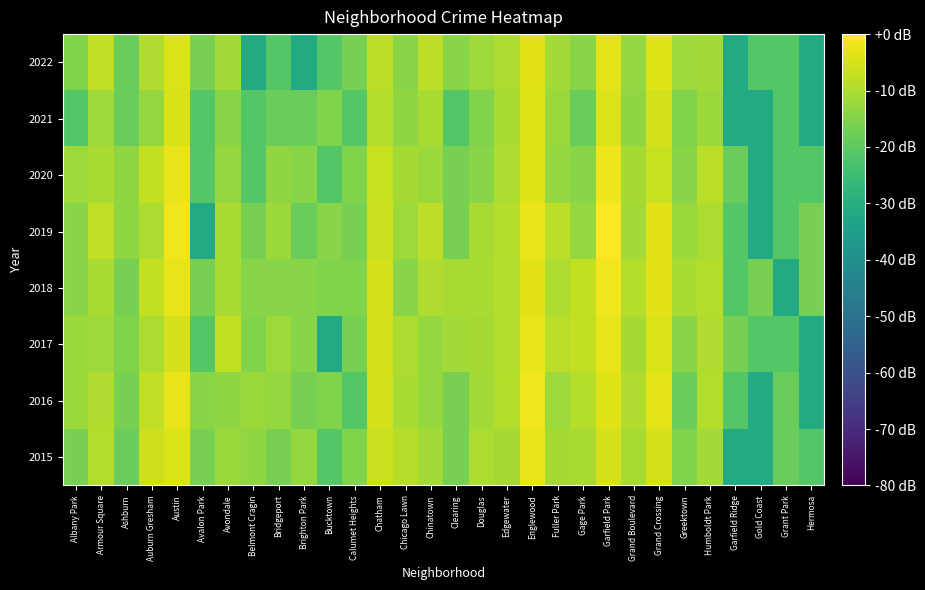

Reading right to left, extract all data points from this chart.

2015: Hermosa=-21.2	Grant Park=-18.2	Gold Coast=-31.2	Garfield Ridge=-31.2	Humboldt Park=-11.2	Greektown=-15.2	Grand Crossing=-5.4	Grand Boulevard=-10.4	Garfield Park=-5.3	Gage Park=-10.4	Fuller Park=-10.8	Englewood=-3.0	Edgewater=-10.8	Douglas=-9.7	Clearing=-16.4	Chinatown=-11.2	Chicago Lawn=-8.6	Chatham=-6.3	Calumet Heights=-15.2	Bucktown=-21.2	Brighton Park=-12.7	Bridgeport=-16.4	Belmont Cragin=-13.4	Avondale=-12.1	Avalon Park=-16.4	Austin=-4.2	Auburn Gresham=-6.1	Ashburn=-18.2	Armour Square=-9.1	Albany Park=-16.4
2016: Hermosa=-31.2	Grant Park=-18.2	Gold Coast=-31.2	Garfield Ridge=-21.2	Humboldt Park=-9.1	Greektown=-18.2	Grand Crossing=-3.2	Grand Boulevard=-9.4	Garfield Park=-4.0	Gage Park=-8.9	Fuller Park=-11.6	Englewood=-1.6	Edgewater=-8.9	Douglas=-11.2	Clearing=-16.4	Chinatown=-12.7	Chicago Lawn=-10.0	Chatham=-5.3	Calumet Heights=-21.2	Bucktown=-15.2	Brighton Park=-16.4	Bridgeport=-12.7	Belmont Cragin=-12.1	Avondale=-13.4	Avalon Park=-14.2	Austin=-3.0	Auburn Gresham=-7.7	Ashburn=-16.4	Armour Square=-9.4	Albany Park=-12.1
2017: Hermosa=-31.2	Grant Park=-21.2	Gold Coast=-21.2	Garfield Ridge=-16.4	Humboldt Park=-9.4	Greektown=-14.2	Grand Crossing=-4.1	Grand Boulevard=-10.8	Garfield Park=-3.0	Gage Park=-7.2	Fuller Park=-8.2	Englewood=-3.0	Edgewater=-9.1	Douglas=-10.8	Clearing=-11.2	Chinatown=-12.7	Chicago Lawn=-9.7	Chatham=-5.3	Calumet Heights=-16.4	Bucktown=-31.2	Brighton Park=-14.2	Bridgeport=-11.6	Belmont Cragin=-15.2	Avondale=-7.4	Avalon Park=-21.2	Austin=-5.3	Auburn Gresham=-9.7	Ashburn=-15.2	Armour Square=-11.6	Albany Park=-12.1
2018: Hermosa=-16.4	Grant Park=-31.2	Gold Coast=-16.4	Garfield Ridge=-21.2	Humboldt Park=-9.1	Greektown=-10.0	Grand Crossing=-3.6	Grand Boulevard=-8.9	Garfield Park=-1.7	Gage Park=-7.2	Fuller Park=-9.7	Englewood=-3.5	Edgewater=-9.1	Douglas=-10.0	Clearing=-10.4	Chinatown=-9.4	Chicago Lawn=-14.2	Chatham=-5.6	Calumet Heights=-15.2	Bucktown=-15.2	Brighton Park=-14.2	Bridgeport=-14.2	Belmont Cragin=-14.2	Avondale=-10.0	Avalon Park=-16.4	Austin=-3.0	Auburn Gresham=-7.2	Ashburn=-16.4	Armour Square=-10.0	Albany Park=-14.2
2019: Hermosa=-16.4	Grant Park=-21.2	Gold Coast=-31.2	Garfield Ridge=-21.2	Humboldt Park=-9.7	Greektown=-12.1	Grand Crossing=-3.5	Grand Boulevard=-11.2	Garfield Park=0.0	Gage Park=-12.7	Fuller Park=-8.0	Englewood=-2.3	Edgewater=-8.9	Douglas=-10.4	Clearing=-16.4	Chinatown=-8.0	Chicago Lawn=-11.6	Chatham=-6.4	Calumet Heights=-16.4	Bucktown=-14.2	Brighton Park=-18.2	Bridgeport=-12.1	Belmont Cragin=-16.4	Avondale=-10.0	Avalon Park=-31.2	Austin=-1.8	Auburn Gresham=-9.7	Ashburn=-13.4	Armour Square=-7.6	Albany Park=-14.2
2020: Hermosa=-21.2	Grant Park=-21.2	Gold Coast=-31.2	Garfield Ridge=-18.2	Humboldt Park=-8.4	Greektown=-14.2	Grand Crossing=-6.7	Grand Boulevard=-10.8	Garfield Park=-2.1	Gage Park=-14.2	Fuller Park=-12.7	Englewood=-3.8	Edgewater=-9.7	Douglas=-14.2	Clearing=-16.4	Chinatown=-12.1	Chicago Lawn=-10.8	Chatham=-6.9	Calumet Heights=-15.2	Bucktown=-21.2	Brighton Park=-14.2	Bridgeport=-13.4	Belmont Cragin=-21.2	Avondale=-12.7	Avalon Park=-21.2	Austin=-2.7	Auburn Gresham=-7.2	Ashburn=-13.4	Armour Square=-10.0	Albany Park=-11.6
2021: Hermosa=-31.2	Grant Park=-21.2	Gold Coast=-31.2	Garfield Ridge=-31.2	Humboldt Park=-12.1	Greektown=-15.2	Grand Crossing=-5.6	Grand Boulevard=-13.4	Garfield Park=-4.2	Gage Park=-18.2	Fuller Park=-12.1	Englewood=-4.0	Edgewater=-10.4	Douglas=-15.2	Clearing=-21.2	Chinatown=-10.4	Chicago Lawn=-13.4	Chatham=-8.9	Calumet Heights=-21.2	Bucktown=-15.2	Brighton Park=-18.2	Bridgeport=-18.2	Belmont Cragin=-21.2	Avondale=-14.2	Avalon Park=-21.2	Austin=-4.7	Auburn Gresham=-12.7	Ashburn=-18.2	Armour Square=-11.6	Albany Park=-21.2
2022: Hermosa=-31.2	Grant Park=-21.2	Gold Coast=-21.2	Garfield Ridge=-31.2	Humboldt Park=-11.2	Greektown=-11.6	Grand Crossing=-3.8	Grand Boulevard=-12.7	Garfield Park=-3.4	Gage Park=-14.2	Fuller Park=-11.2	Englewood=-3.5	Edgewater=-9.7	Douglas=-11.6	Clearing=-14.2	Chinatown=-8.0	Chicago Lawn=-14.2	Chatham=-8.0	Calumet Heights=-16.4	Bucktown=-21.2	Brighton Park=-31.2	Bridgeport=-21.2	Belmont Cragin=-31.2	Avondale=-11.2	Avalon Park=-16.4	Austin=-4.6	Auburn Gresham=-9.4	Ashburn=-18.2	Armour Square=-7.6	Albany Park=-15.2